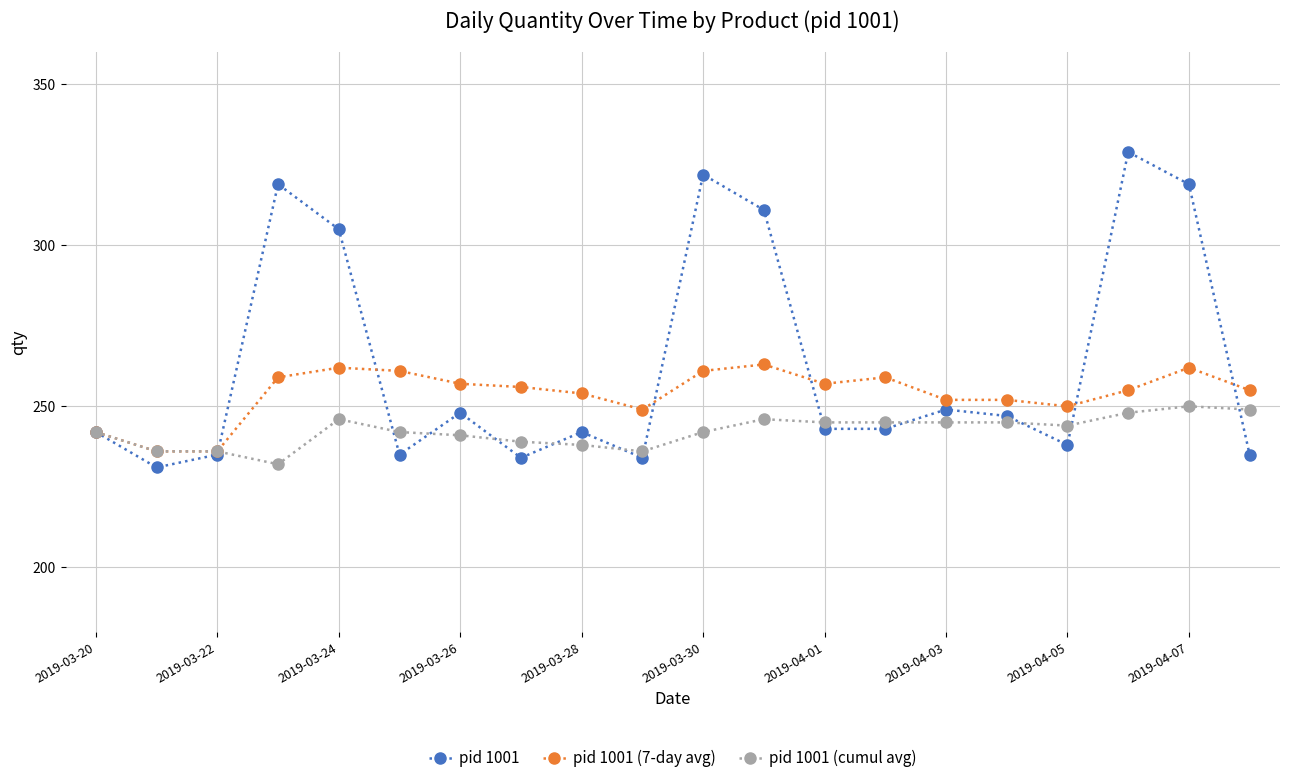

Which series has the widest spread of values?

pid 1001